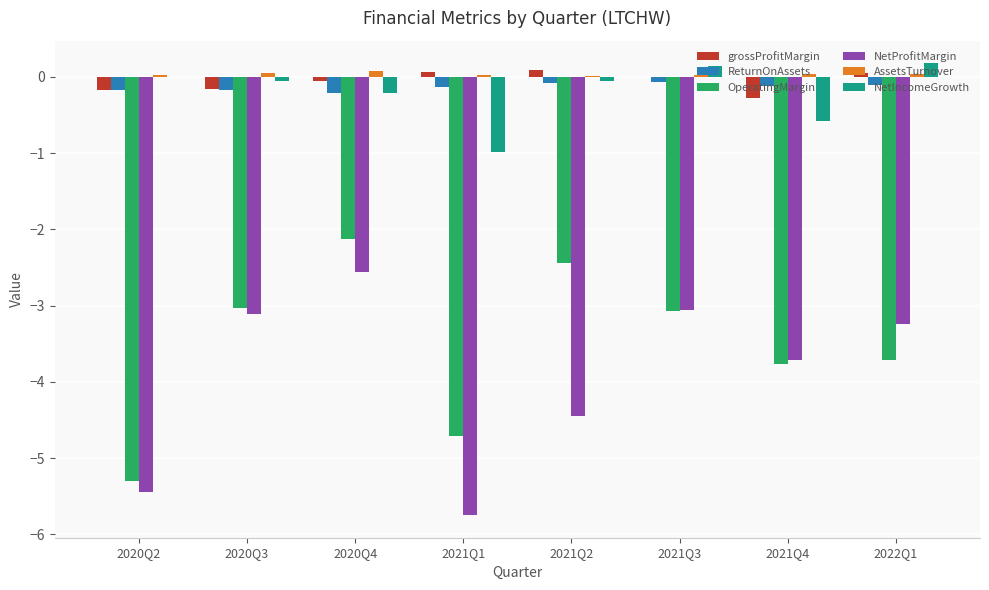

How many groups of bars are there?

8